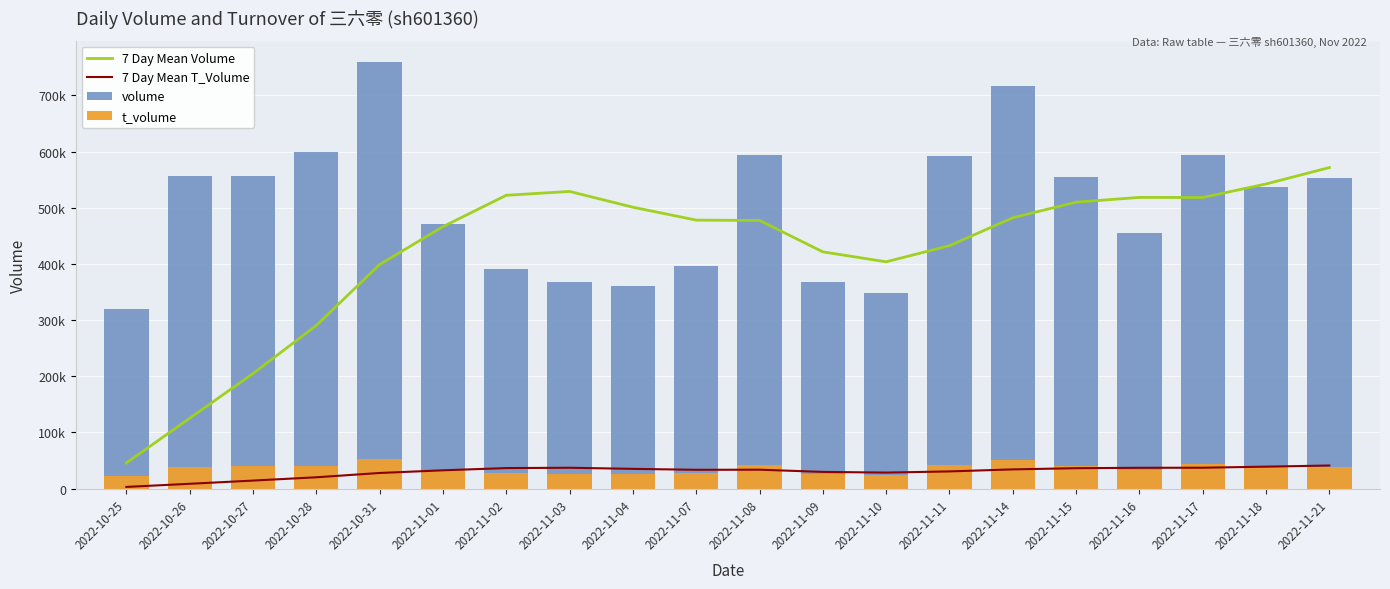

What is the label of the 16th bar from the right?

2022-10-31